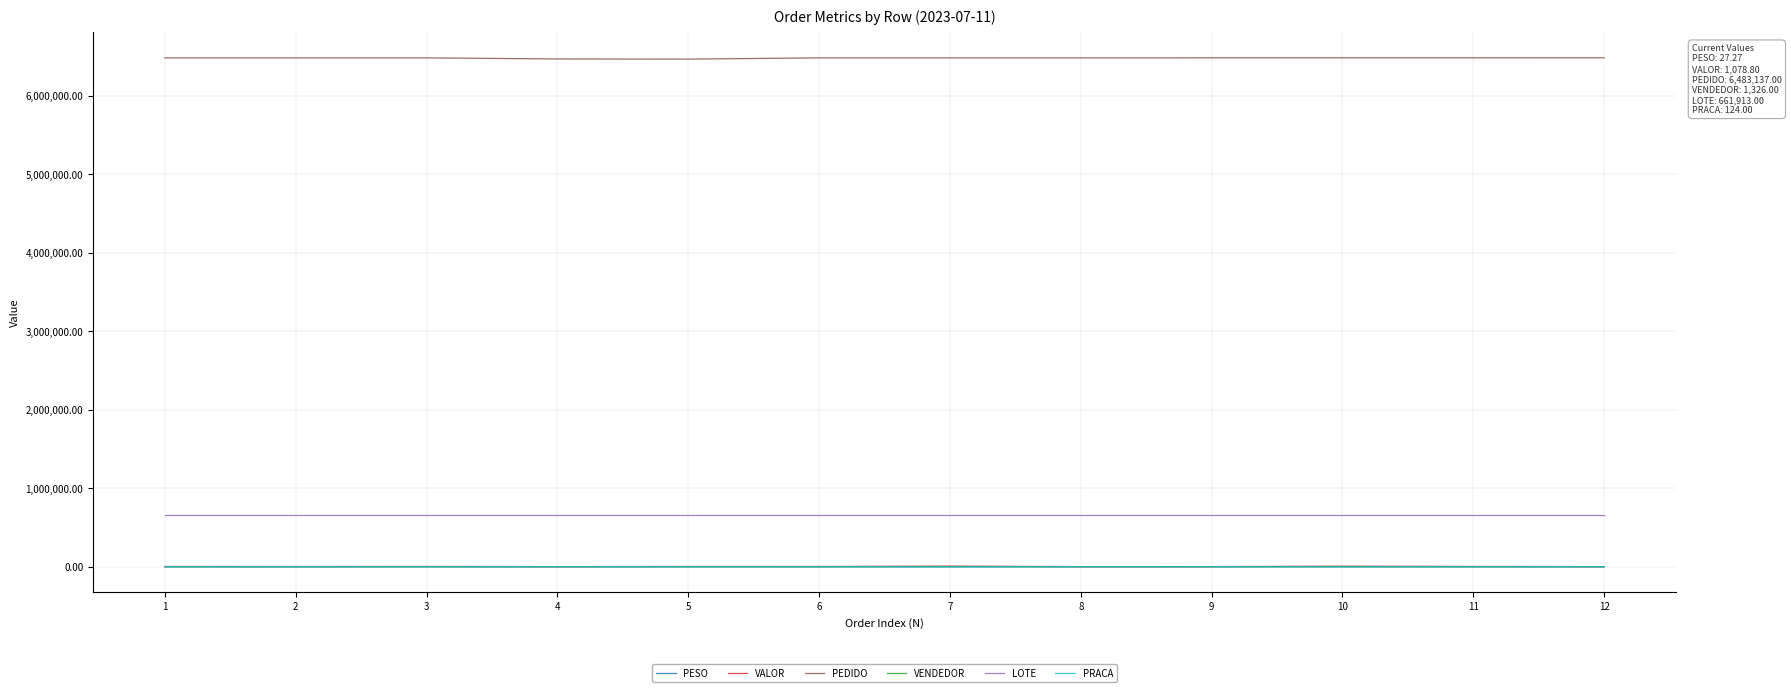

True or false: PESO has more than 2 interior local peaks.

True